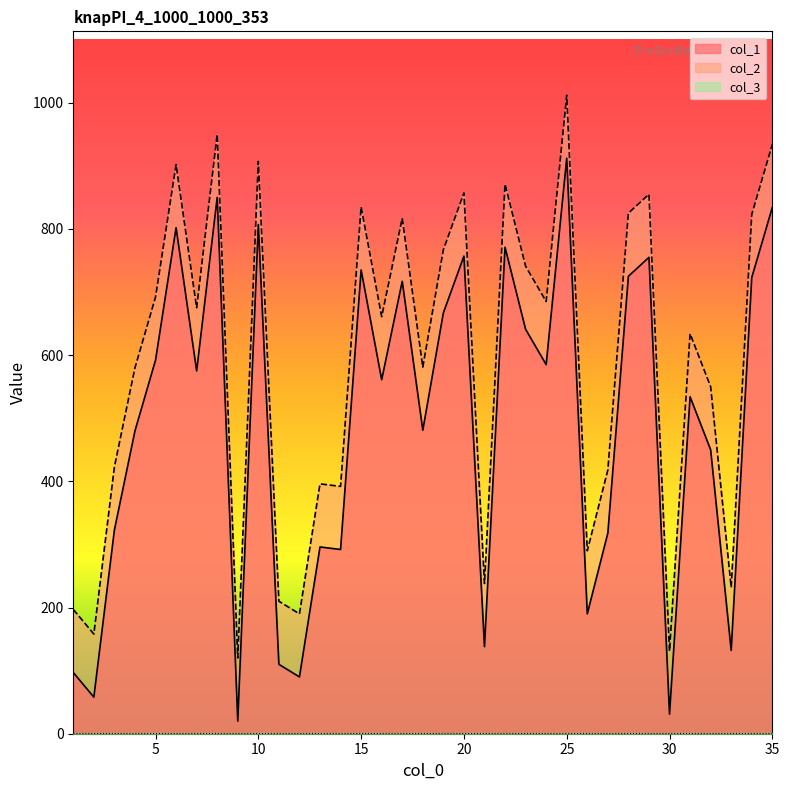

Which series has the largest total across all categories?

col_2